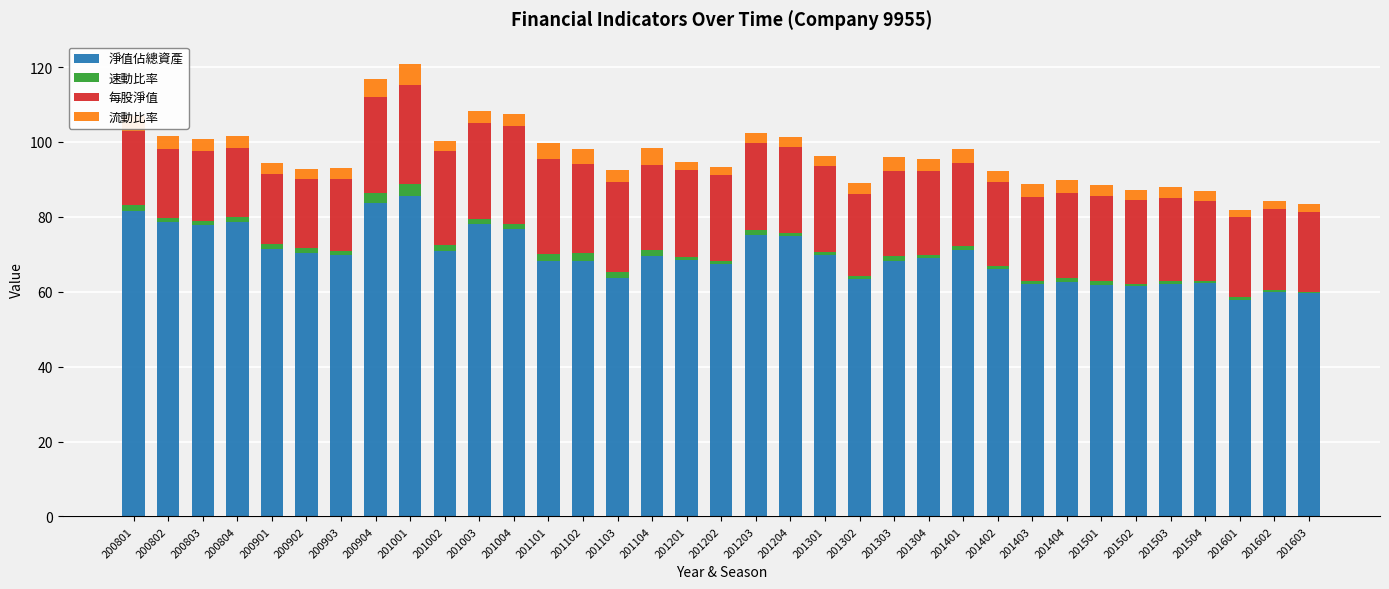

What is the highest value of the 淨值佔總資產 series?

85.6